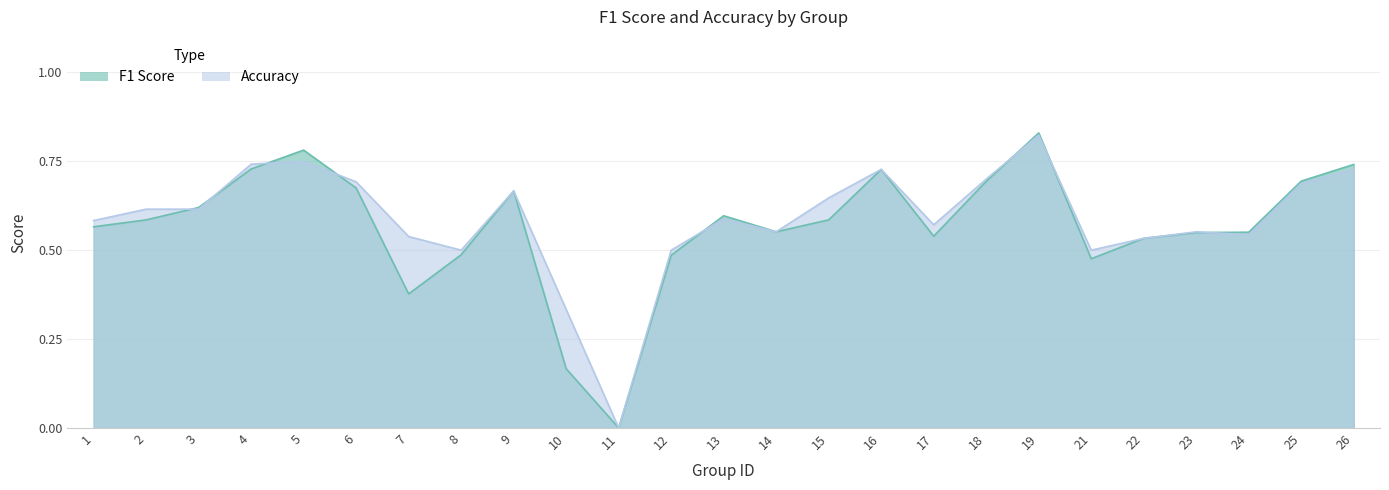

Read the accuracy value at 6.

0.7